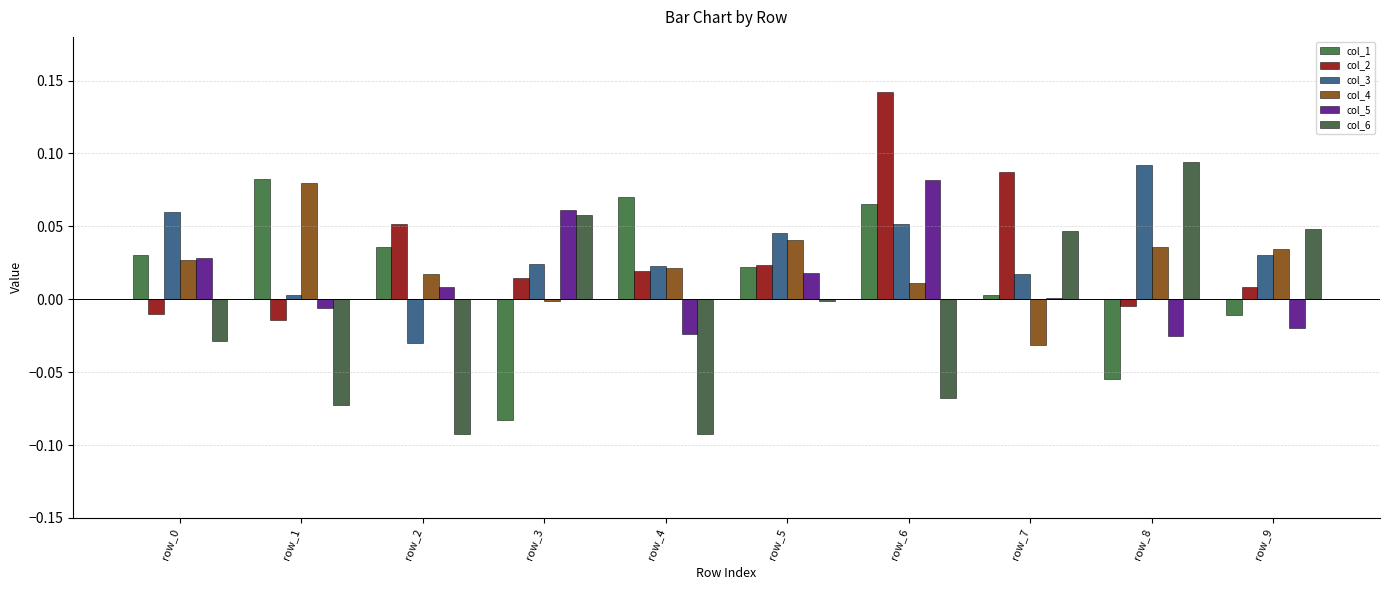

Between row_1 and row_9, which series saw the biggest shift?

col_6